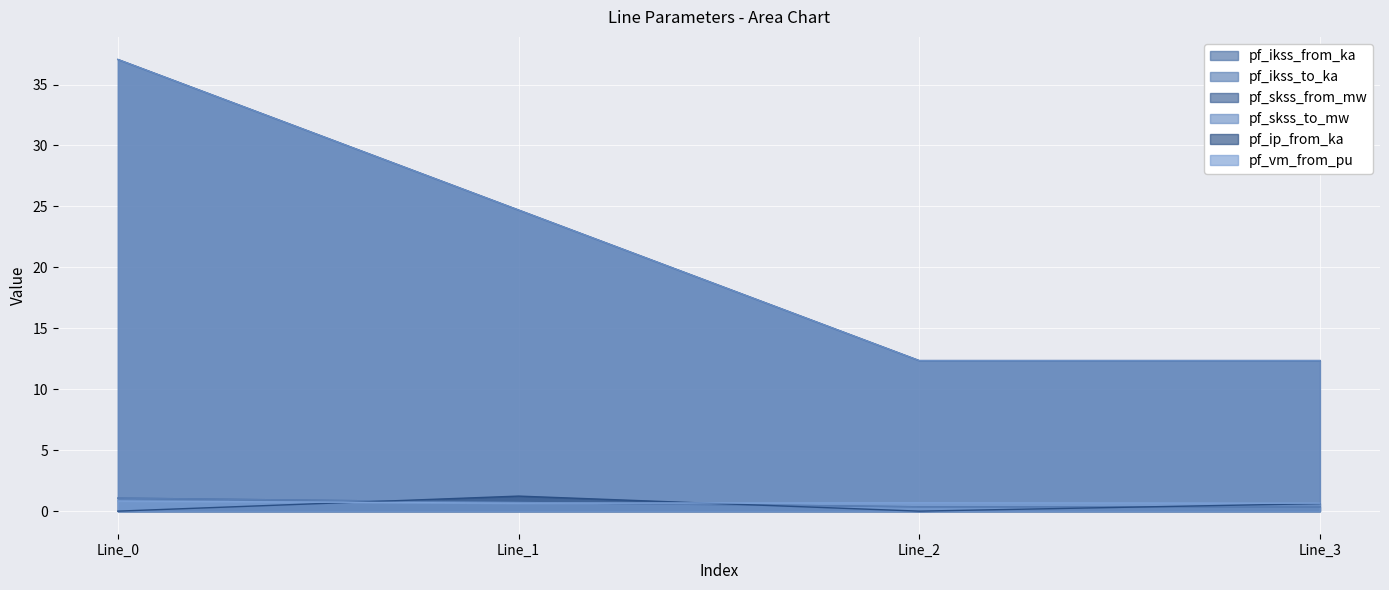

The value of pf_ip_from_ka at Line_1 is 1.2. True or false?

True